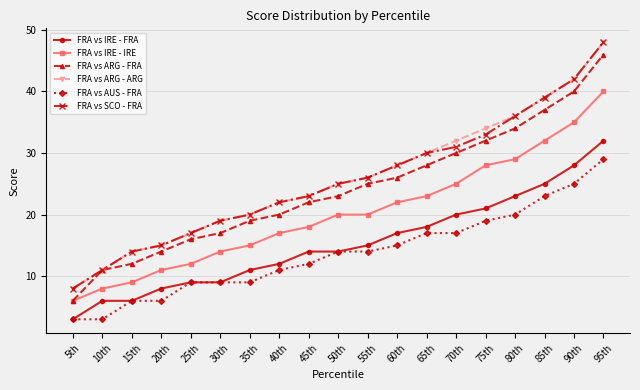

True or false: FRA vs ARG - FRA and FRA vs IRE - FRA cross at least once.

False